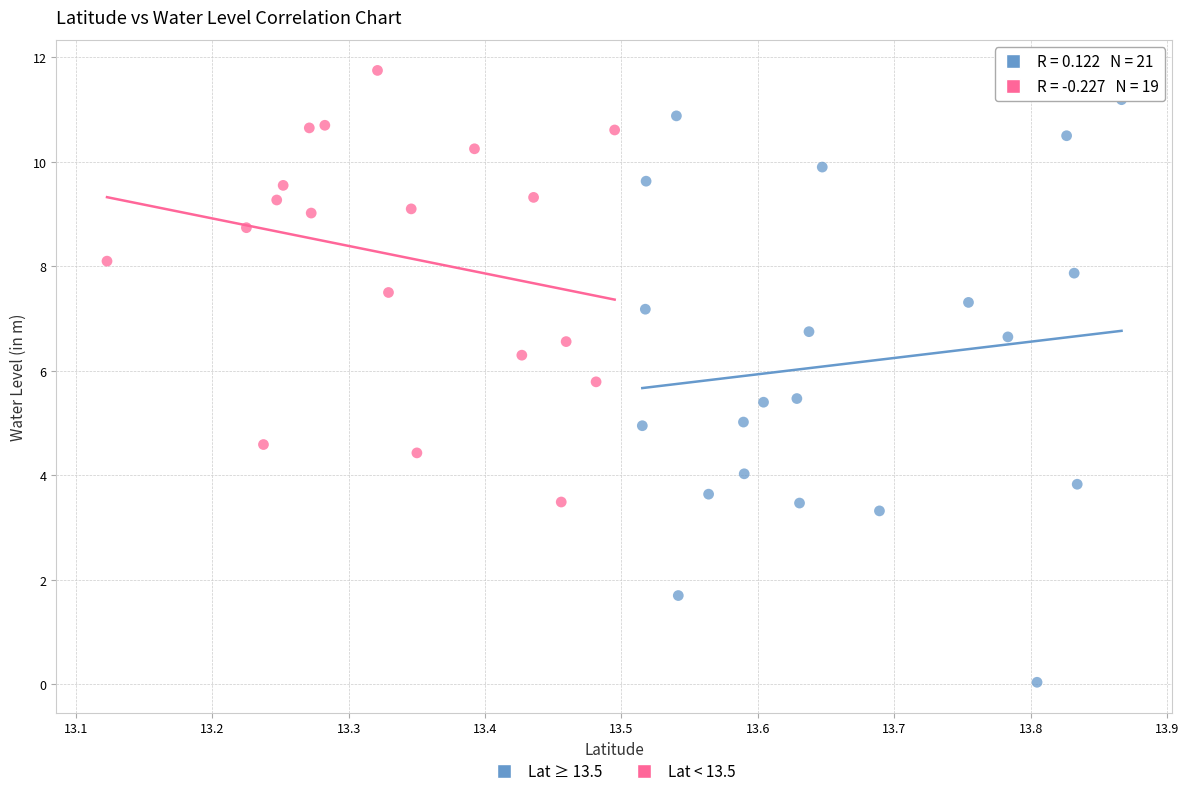

Which series contains the highest Y value?

Lat < 13.5